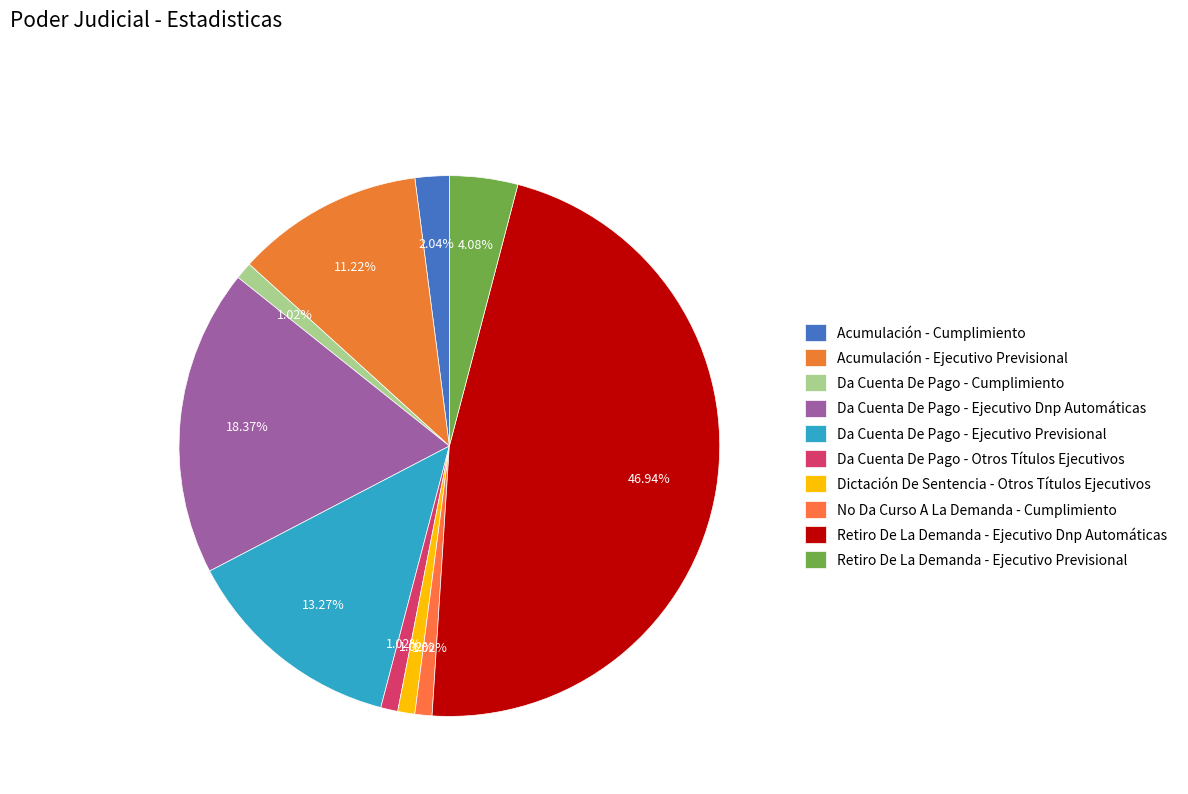

How many slices are in this pie chart?

10